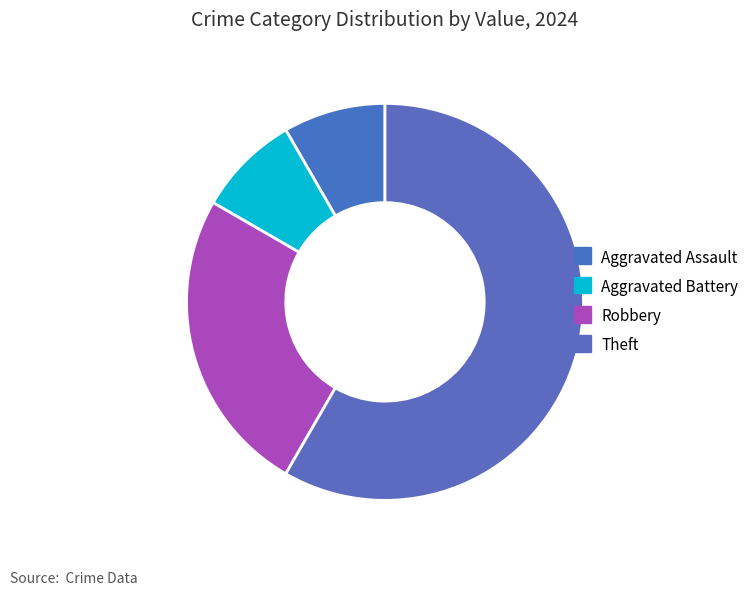

Count the number of slices in the pie.

4